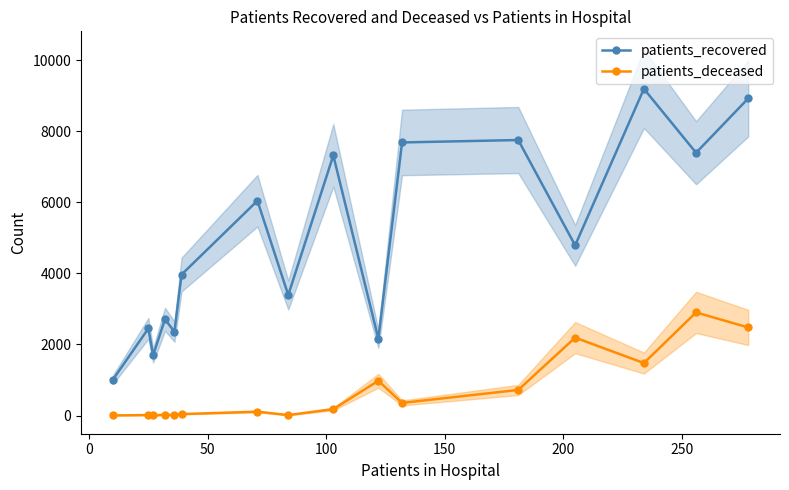

True or false: patients_deceased and patients_recovered cross at least once.

False